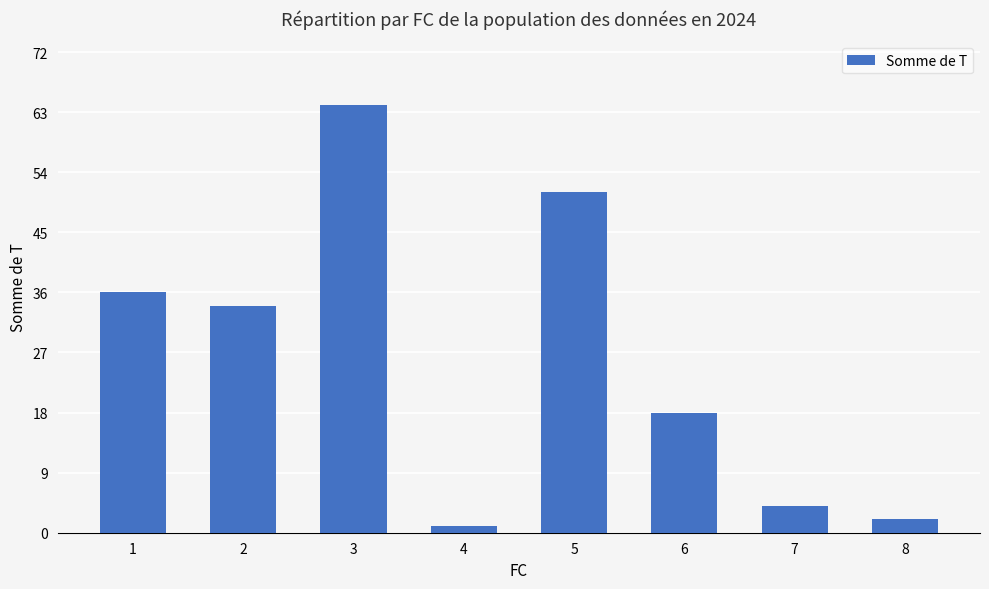

What is the sum of all values?

210